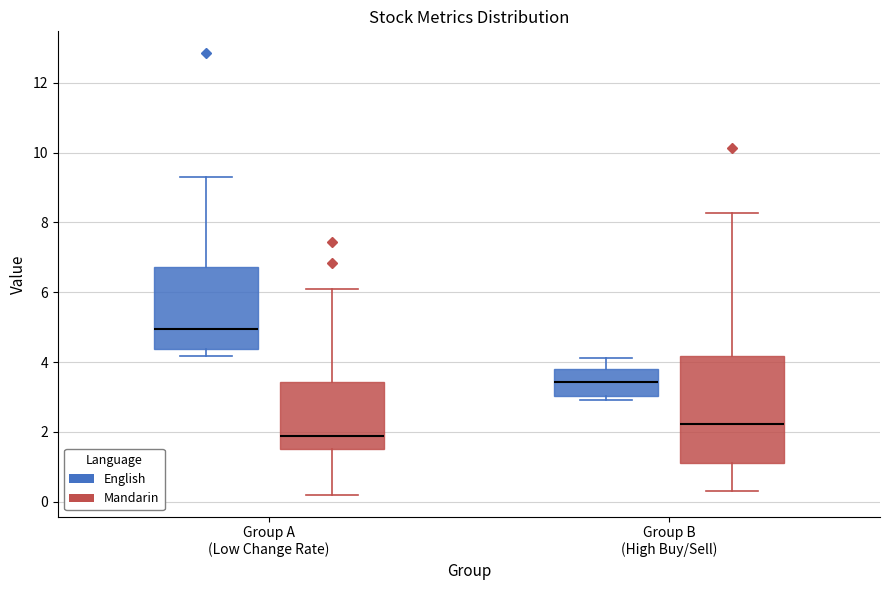

Where is the lower edge of the box for Group B (High Buy/Sell) (English) on the y-axis? The values are not printed on the chart, so give them approximately, as read against the axis.

3.0